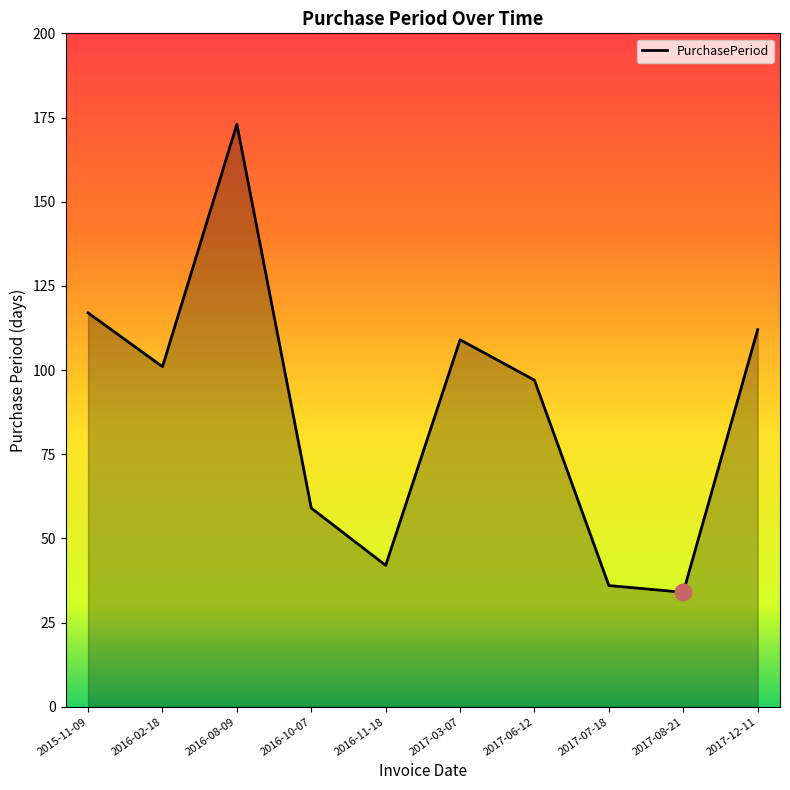

What is the difference between the values at 2017-06-12 and 2016-08-09?

76